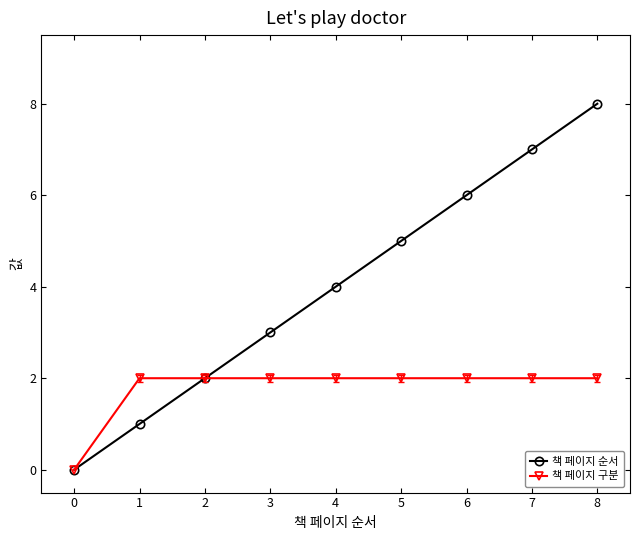

Does the chart display data point markers on the line(s)?

Yes